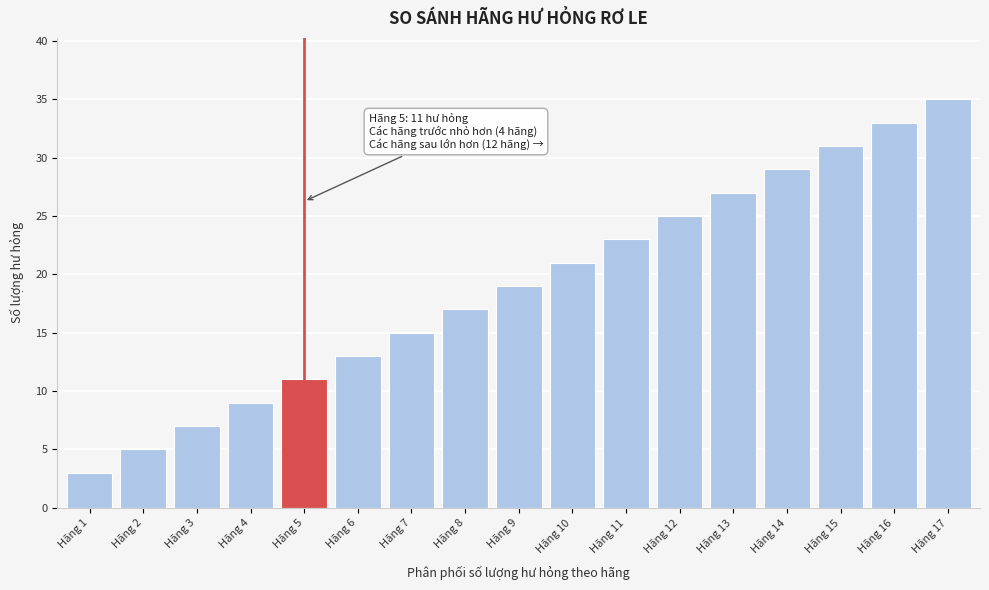

Reading left to right, extract all data points from this chart.

3	5	7	9	11	13	15	17	19	21	23	25	27	29	31	33	35